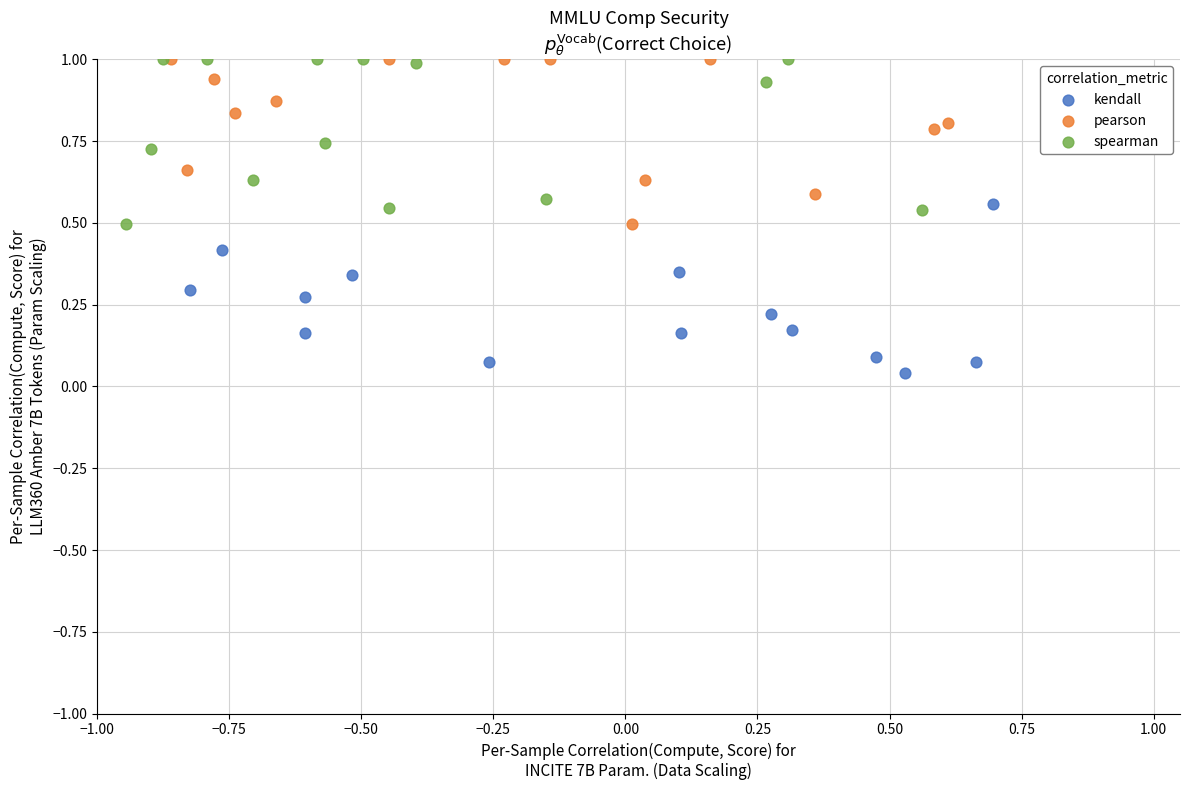

Which series reaches the minimum Y coordinate?

kendall